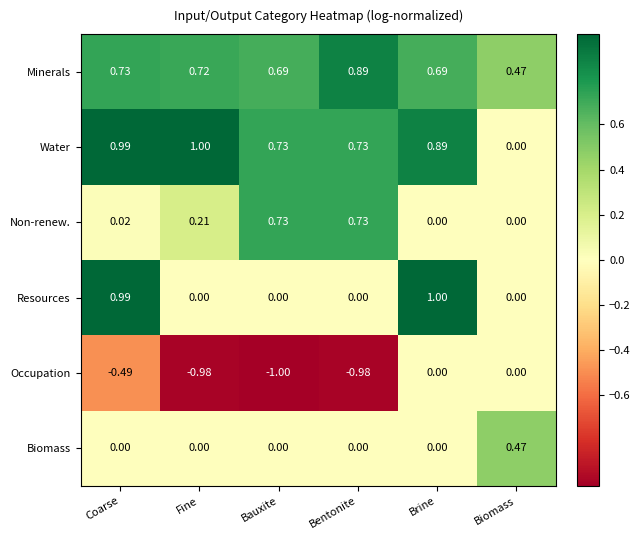

At which label is Minerals closest to 0?

Biomass